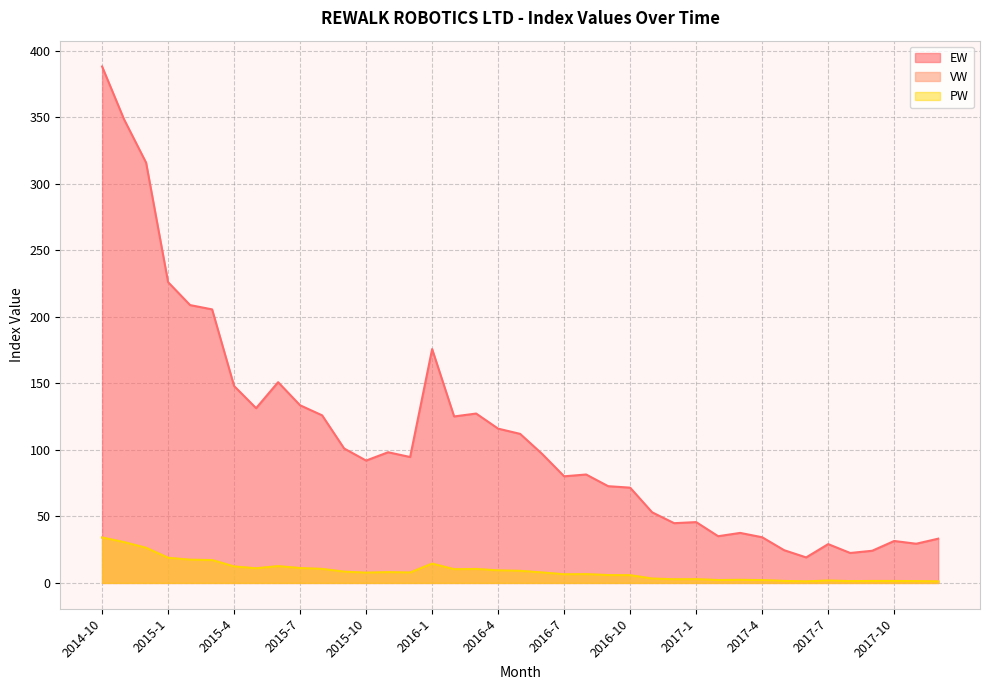

How many series are shown in this chart?

3